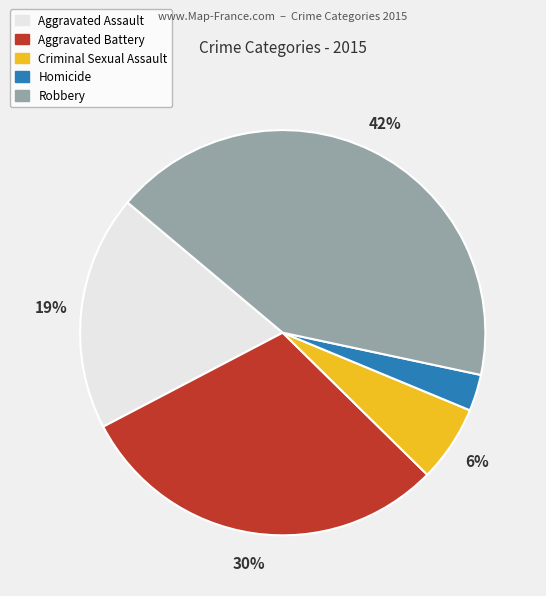

Does Criminal Sexual Assault represent more than half of the total?

No